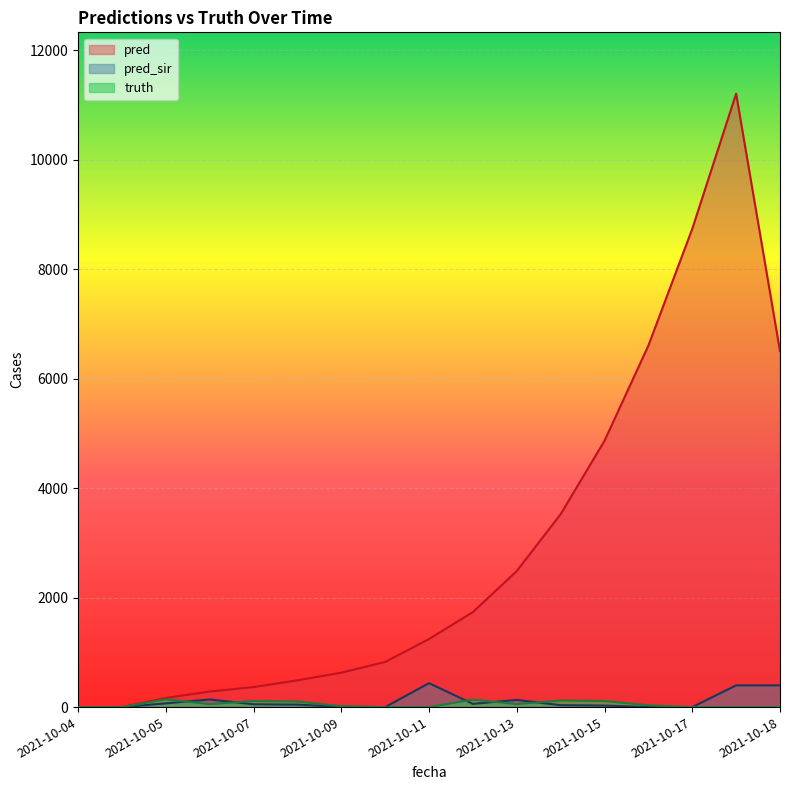

At how many categories does at least one series exceed 9147?

1